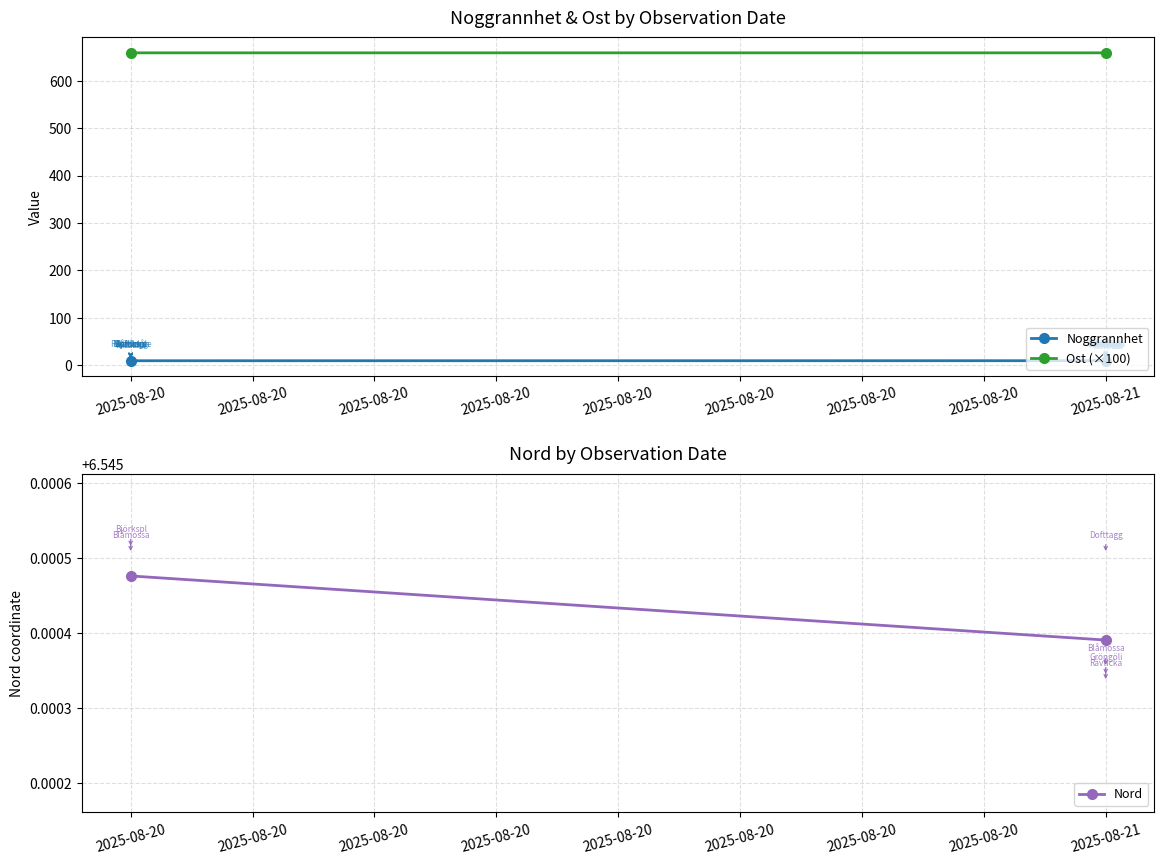

At which category is the sum across all series the highest?

2025-08-20